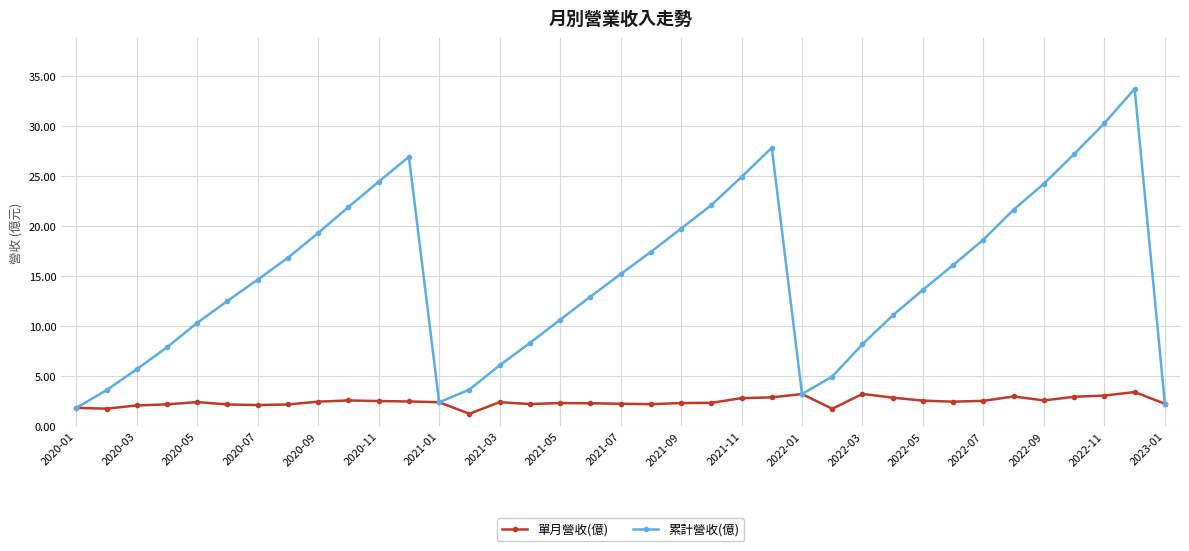

Rank the series by their average value, from highest to lowest.

累計營收(億), 單月營收(億)